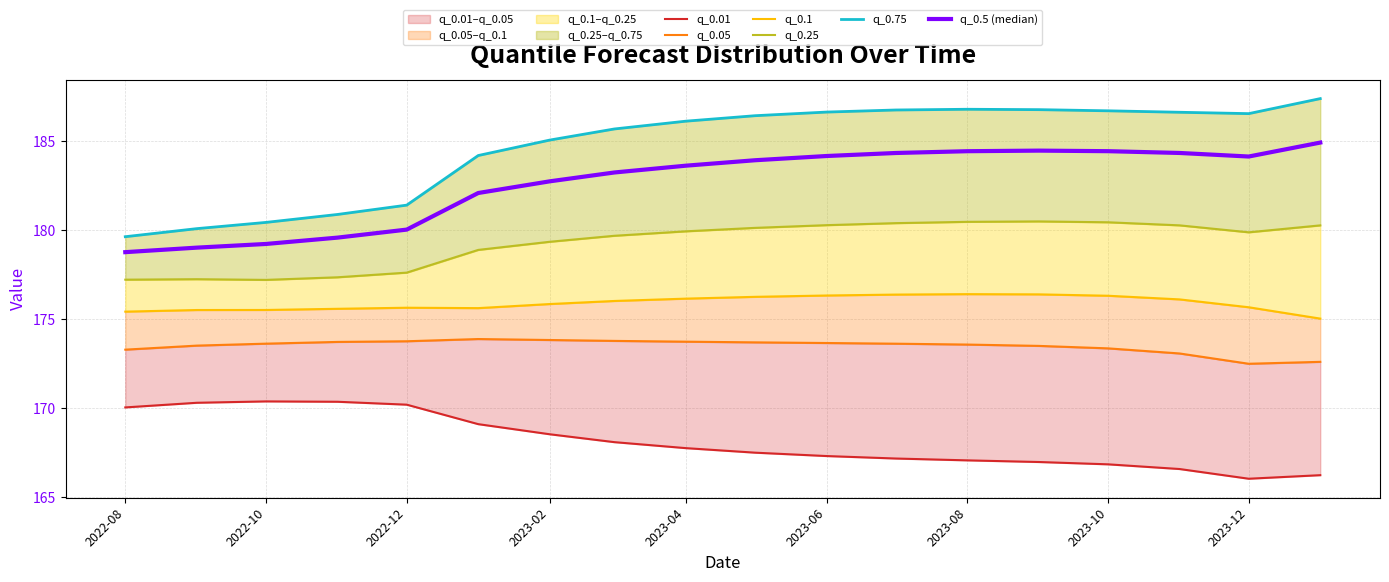

Reading left to right, transcribe all the data shown in this chart.

q_0.01: 170.0	170.3	170.4	170.4	170.2	169.1	168.5	168.1	167.8	167.5	167.3	167.2	167.1	167.0	166.9	166.6	166.0	166.2
q_0.05: 173.3	173.5	173.6	173.7	173.8	173.9	173.8	173.8	173.7	173.7	173.7	173.6	173.6	173.5	173.4	173.1	172.5	172.6
q_0.1: 175.4	175.5	175.5	175.6	175.6	175.6	175.8	176.0	176.2	176.3	176.3	176.4	176.4	176.4	176.3	176.1	175.7	175.0
q_0.25: 177.2	177.2	177.2	177.4	177.6	178.9	179.3	179.7	179.9	180.1	180.3	180.4	180.5	180.5	180.4	180.3	179.9	180.3
q_0.75: 179.6	180.1	180.4	180.9	181.4	184.2	185.1	185.7	186.1	186.4	186.6	186.7	186.8	186.8	186.7	186.6	186.5	187.4
q_0.5 (median): 178.8	179.0	179.2	179.6	180.0	182.1	182.7	183.2	183.6	183.9	184.2	184.3	184.4	184.5	184.4	184.3	184.1	184.9